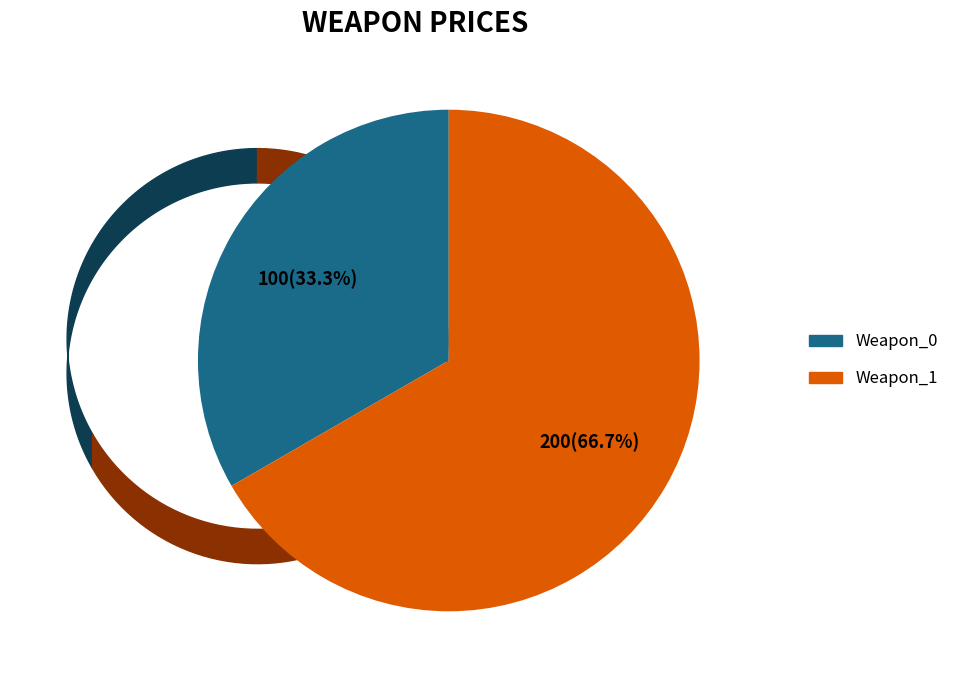

Rank the categories by value from highest to lowest.

Weapon_1, Weapon_0